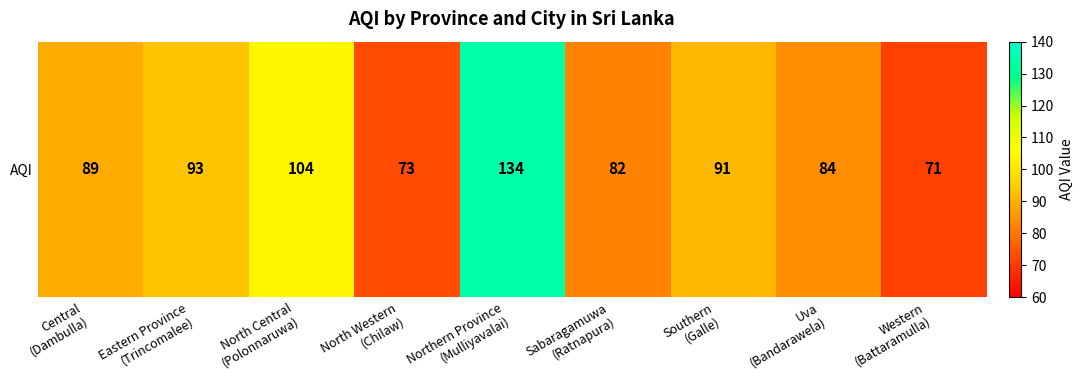

Is it true that the value at Eastern Province
(Trincomalee) is 38?

False